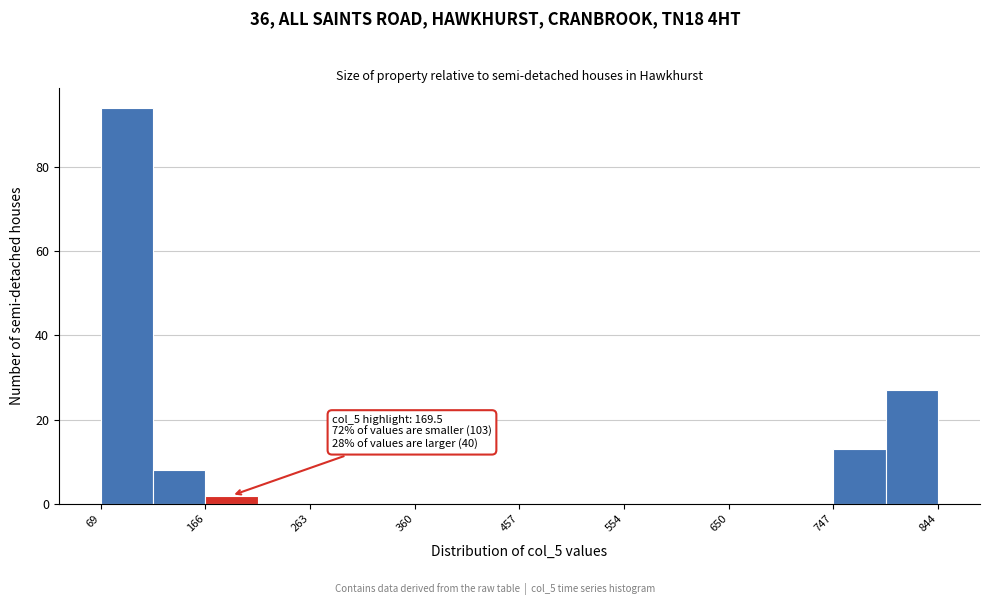

Over which range of the x-axis is the bar tallest?

70 to 120